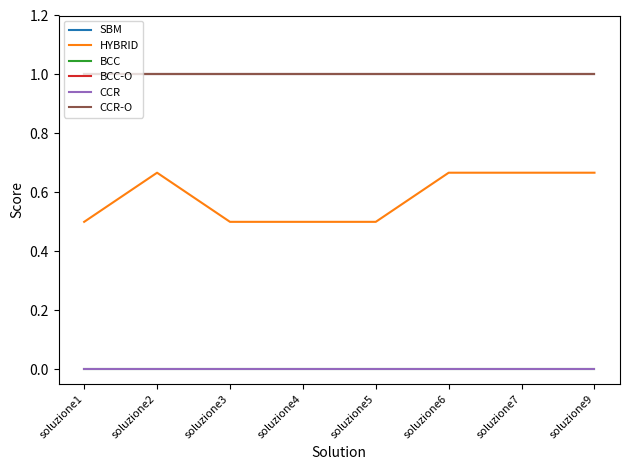

Does the chart have visible grid lines?

No